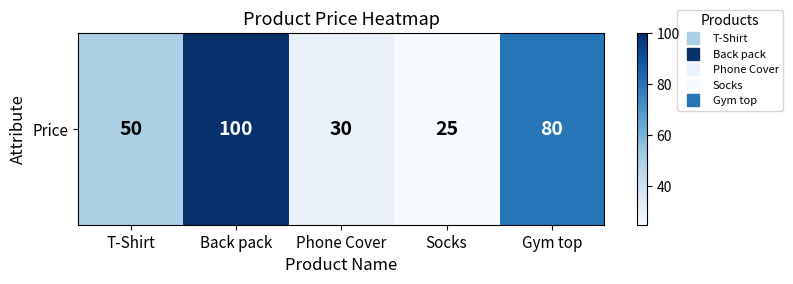

Which category has the highest value across all series?

Back pack